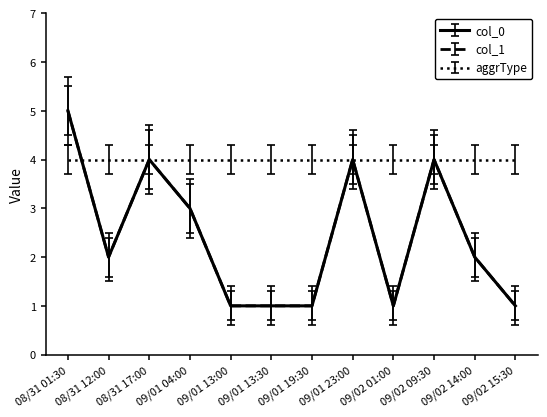

Is this an area chart (filled region under the line)?

No